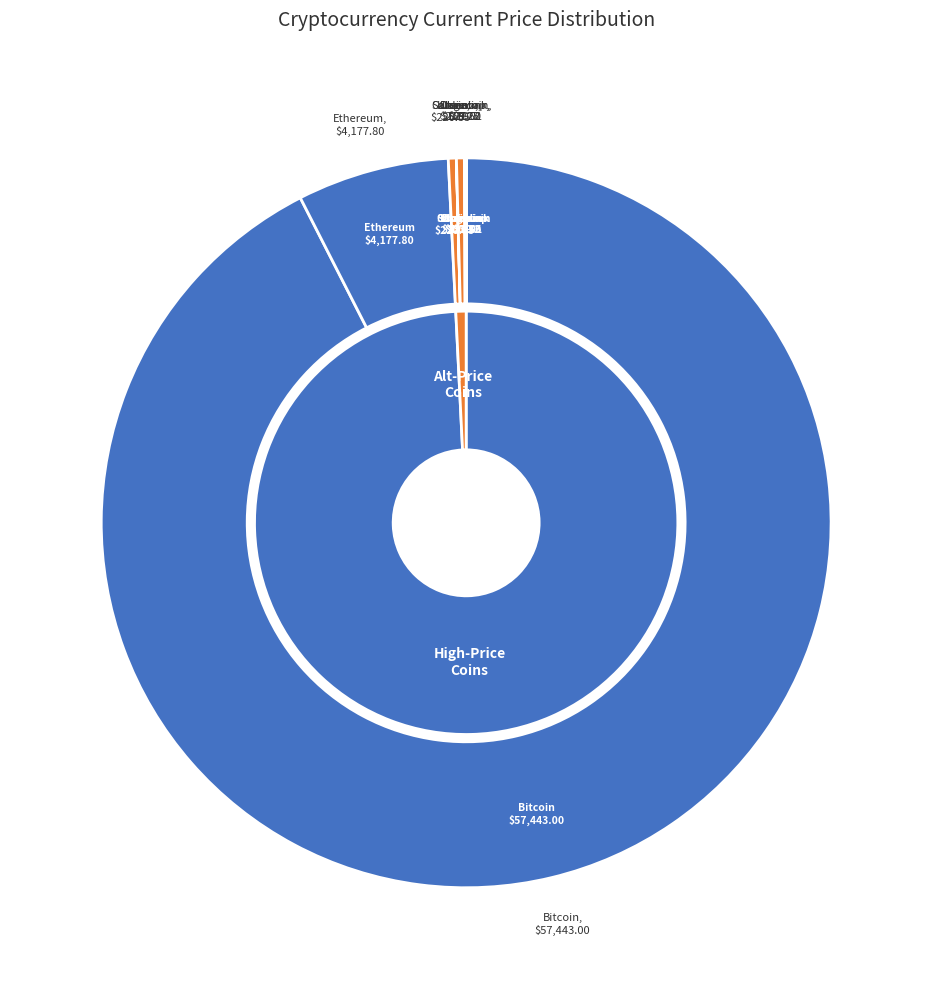

Count the number of slices in the pie.

8